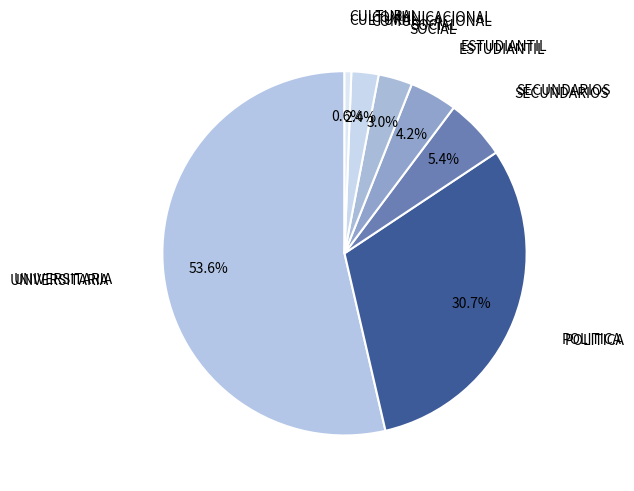

How many segments does this pie chart have?

7